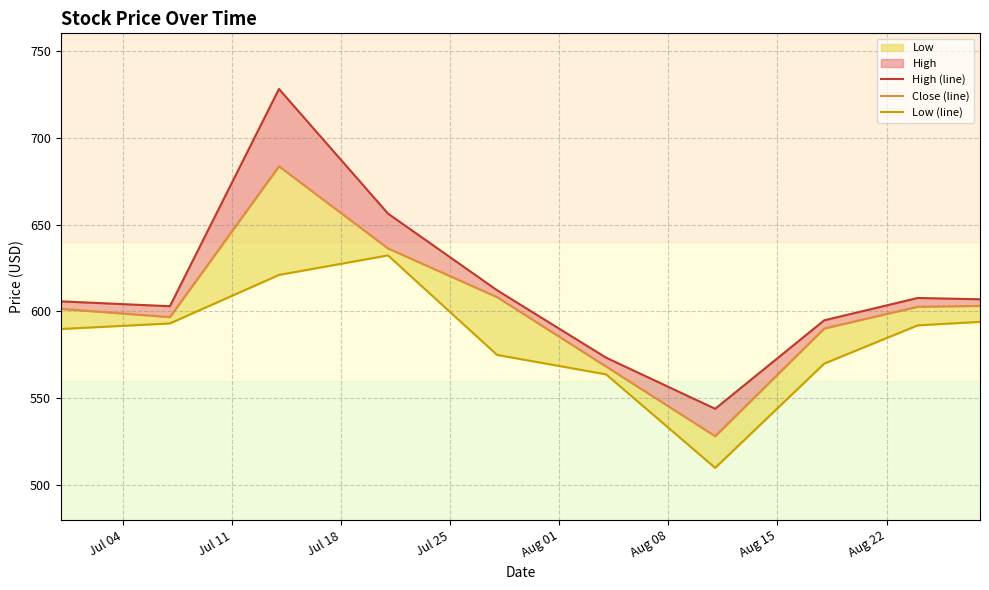

How many data points in Low (line) are less than 592?

5